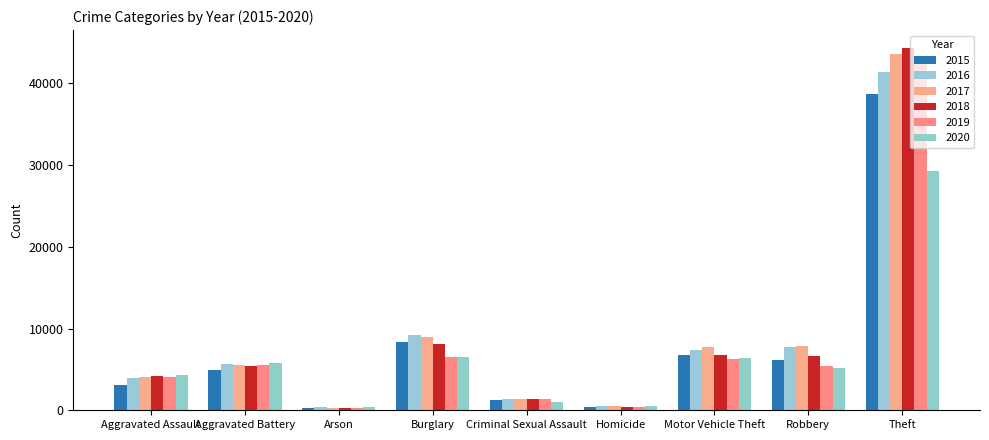

What is the average value of the 2020 series?

6598